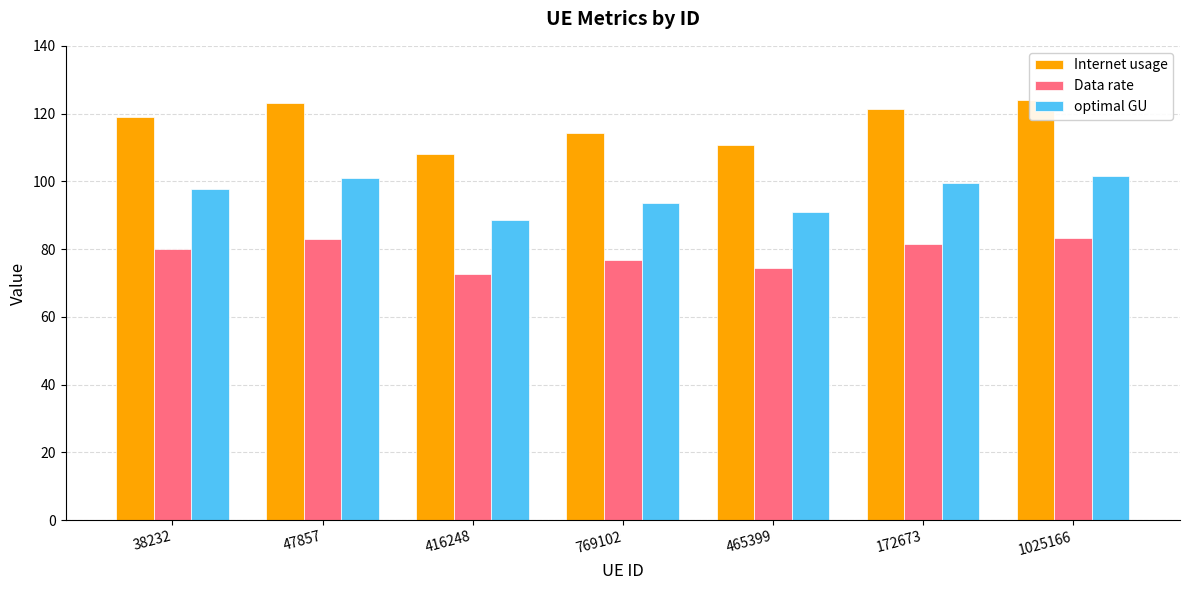

At 465399, list the series in order from largest to smallest.

Internet usage, optimal GU, Data rate